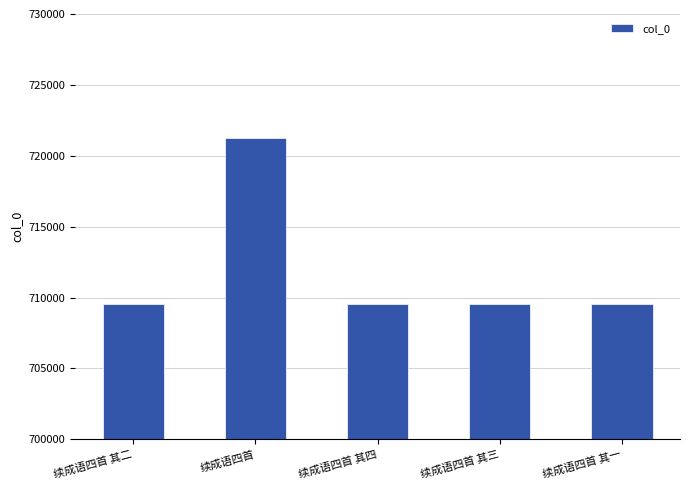

What is the label of the 3rd bar from the right?

续成语四首 其四